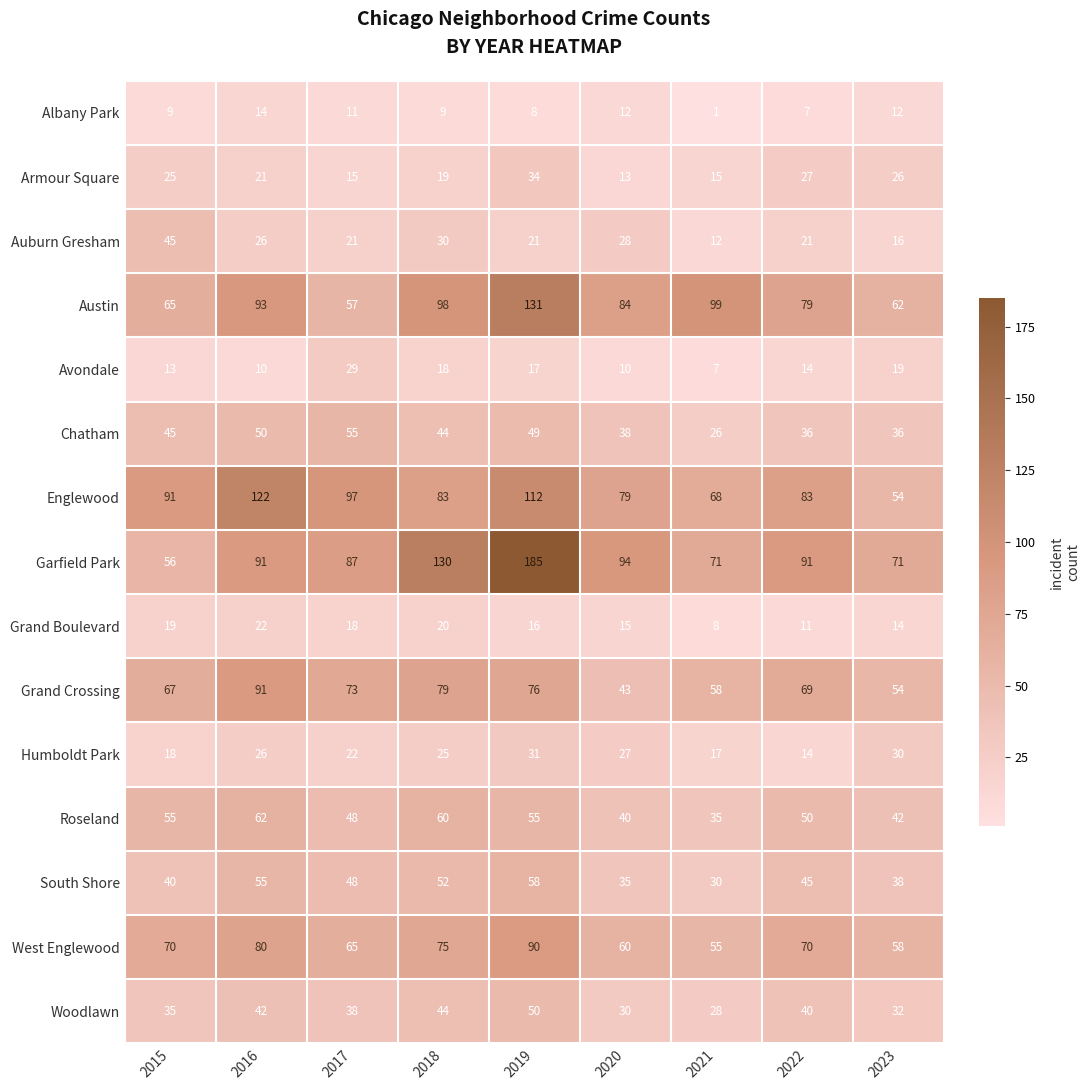

What is the average value of the Grand Boulevard series?

16